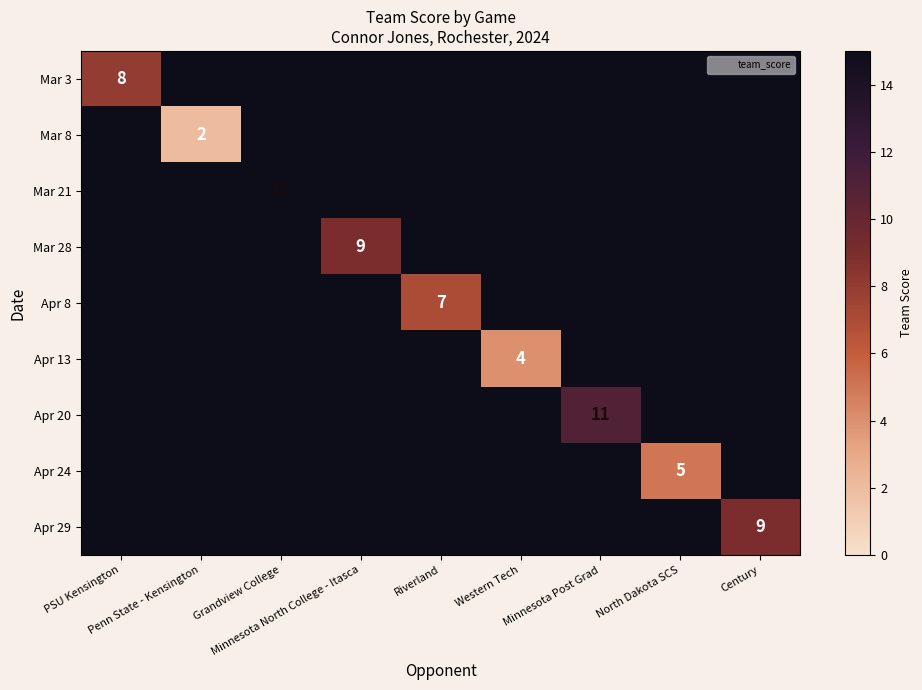

Between Century and Grandview College, which is larger?

Grandview College